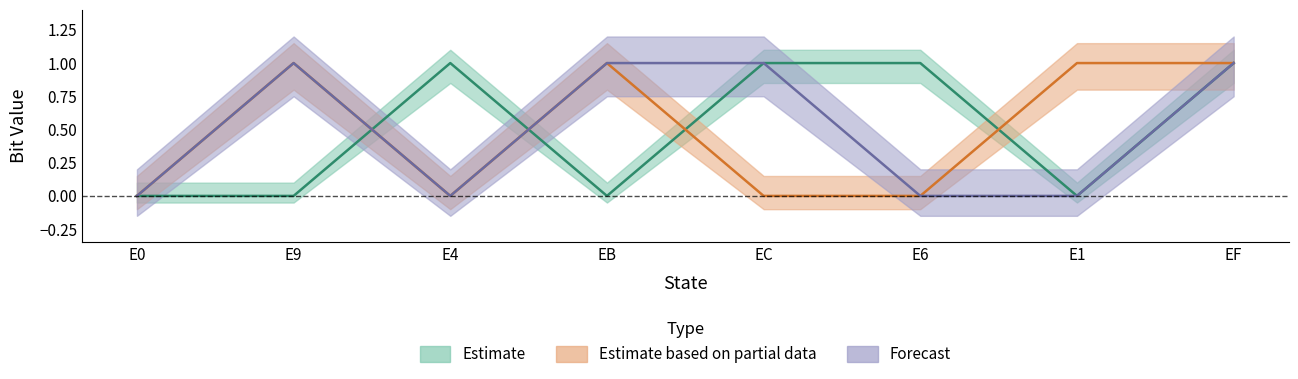

How many lines are shown in the chart?

3